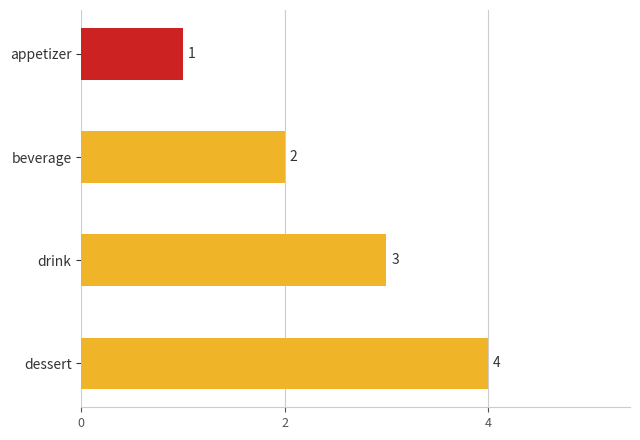

Rank the categories by value from highest to lowest.

dessert, drink, beverage, appetizer